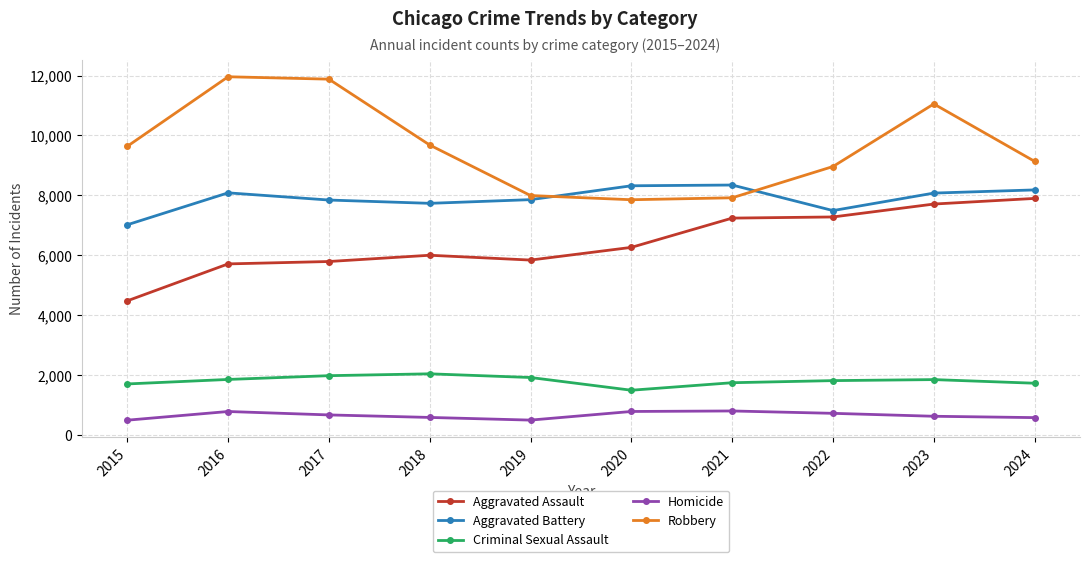

In Aggravated Assault, how many points are higher than both neighbors (excluding endpoints)?

1